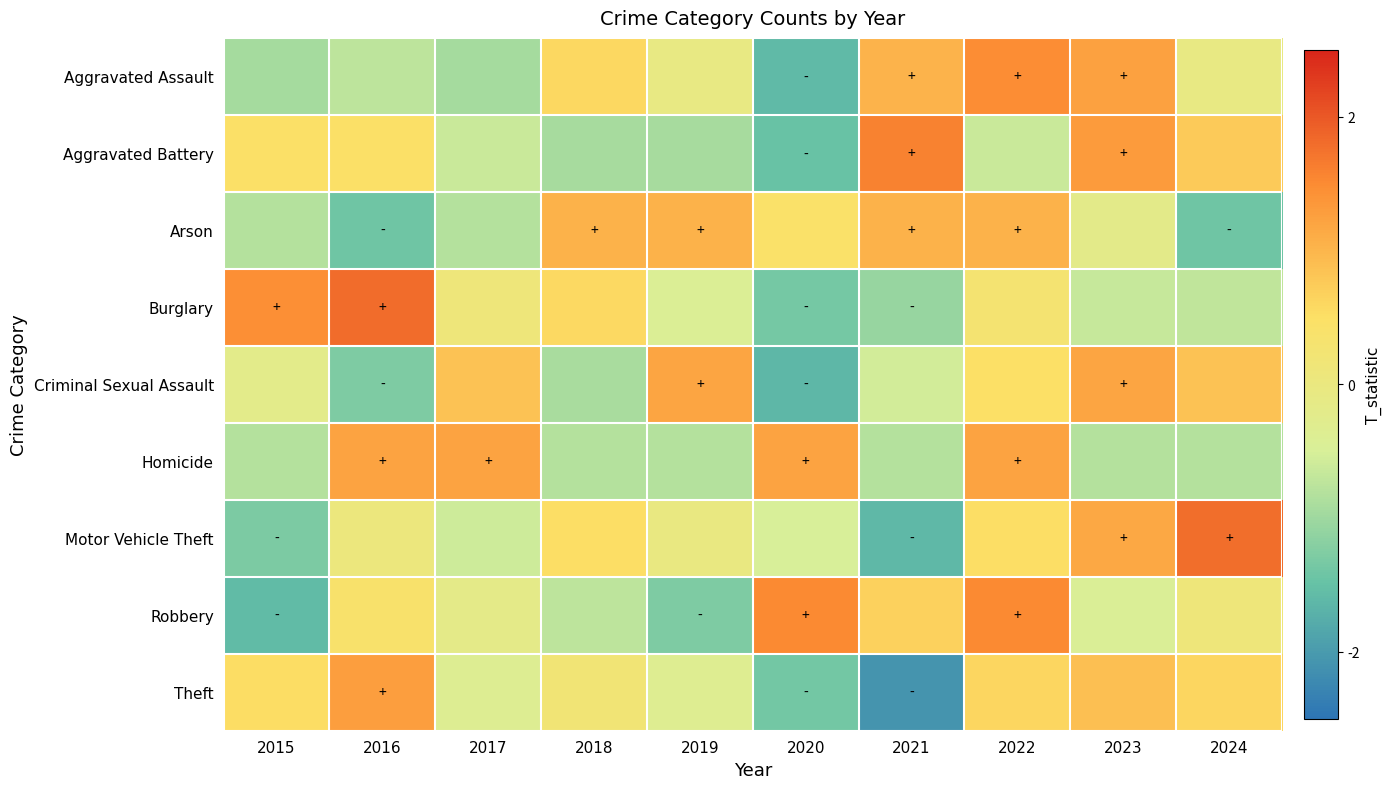

Which series changed the most between 2021 and 2024?

Motor Vehicle Theft